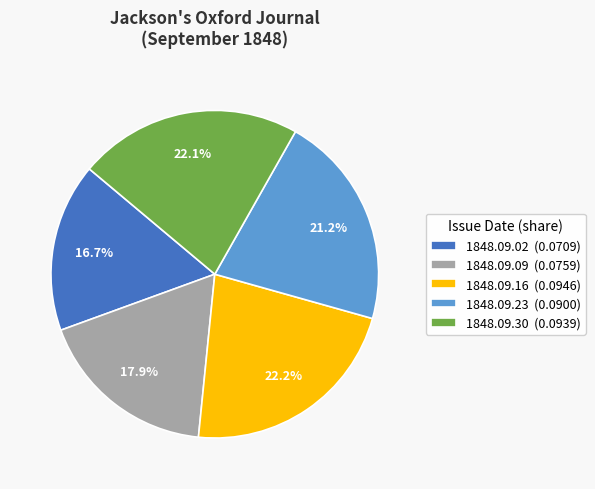

To the nearest percent, what is the combined percentage of 1848.09.30 and 1848.09.23?

43%